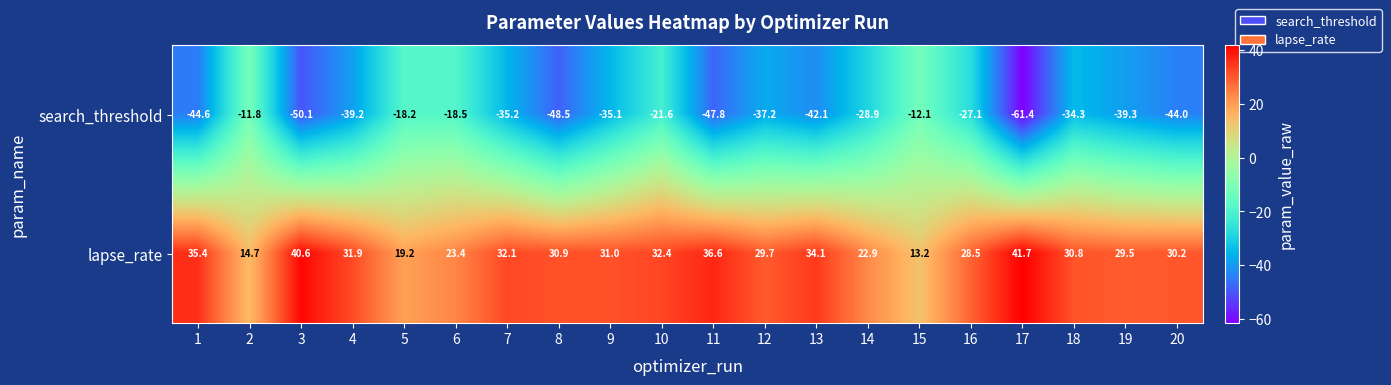

Where is search_threshold nearest to the value -36?

7